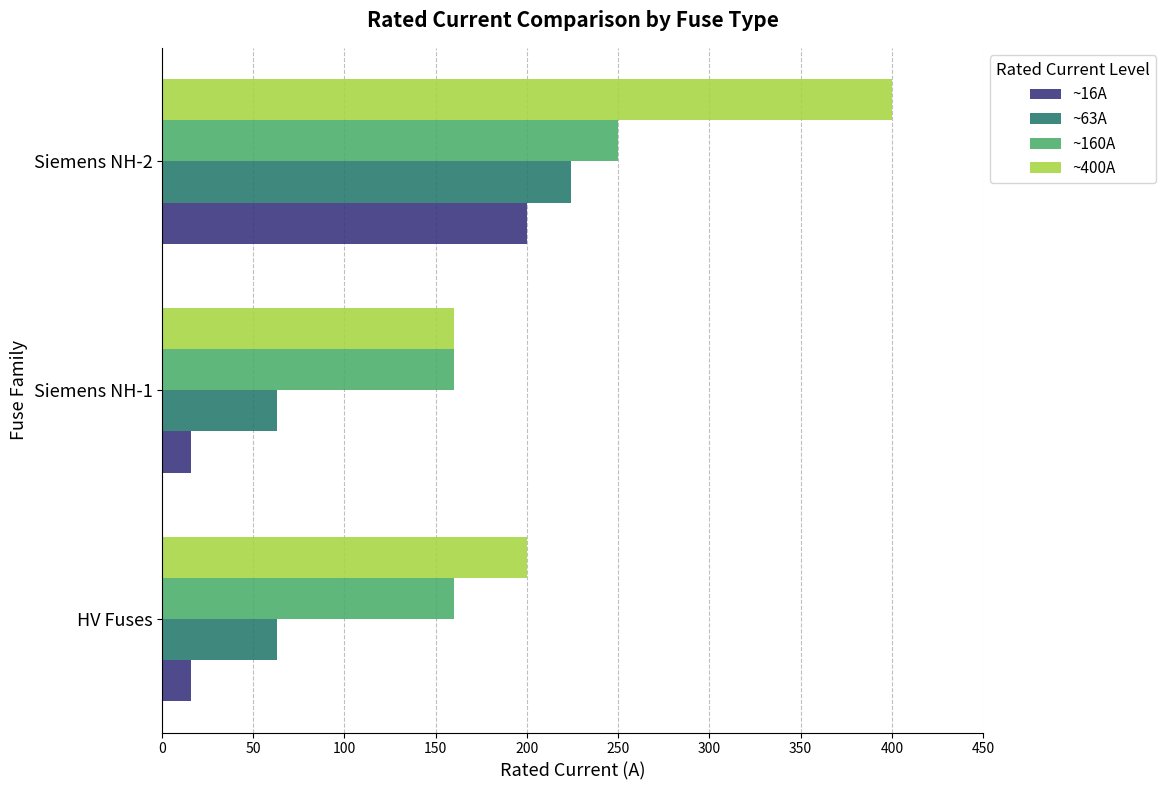

What is the spread (max minus min) of values at Siemens NH-1?

144